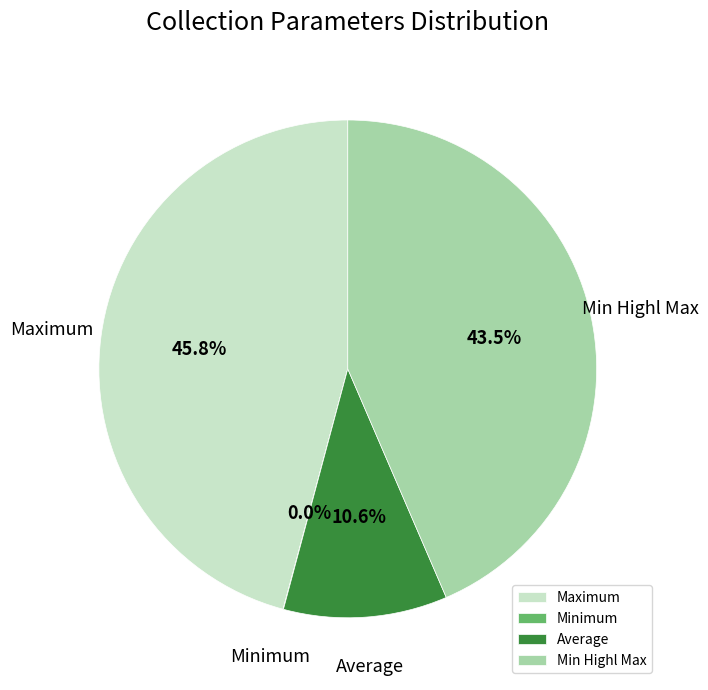

What is the total percentage of Average and Maximum?

56.5%